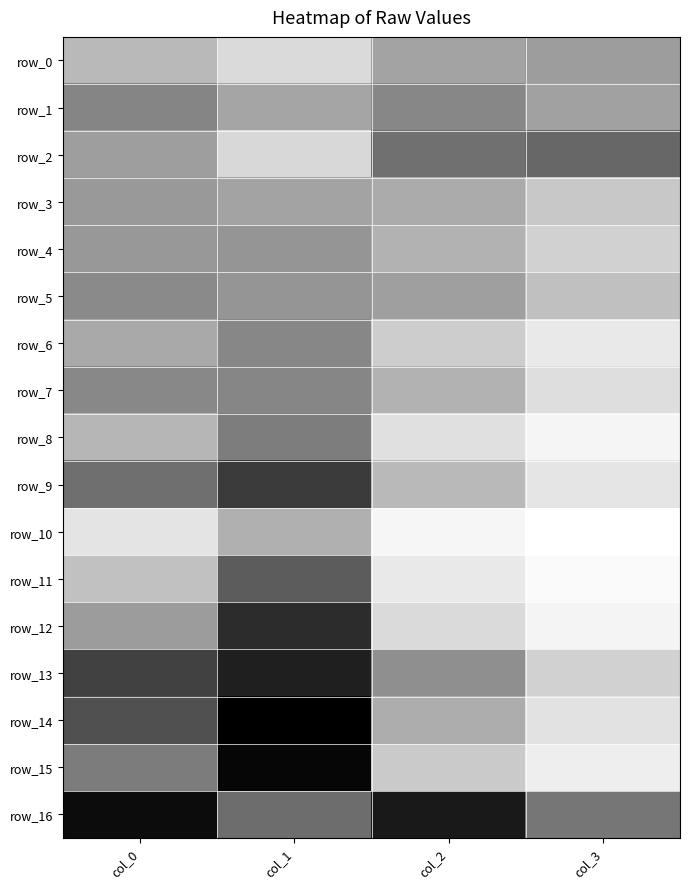

Which series has the largest range (max minus min)?

row_15